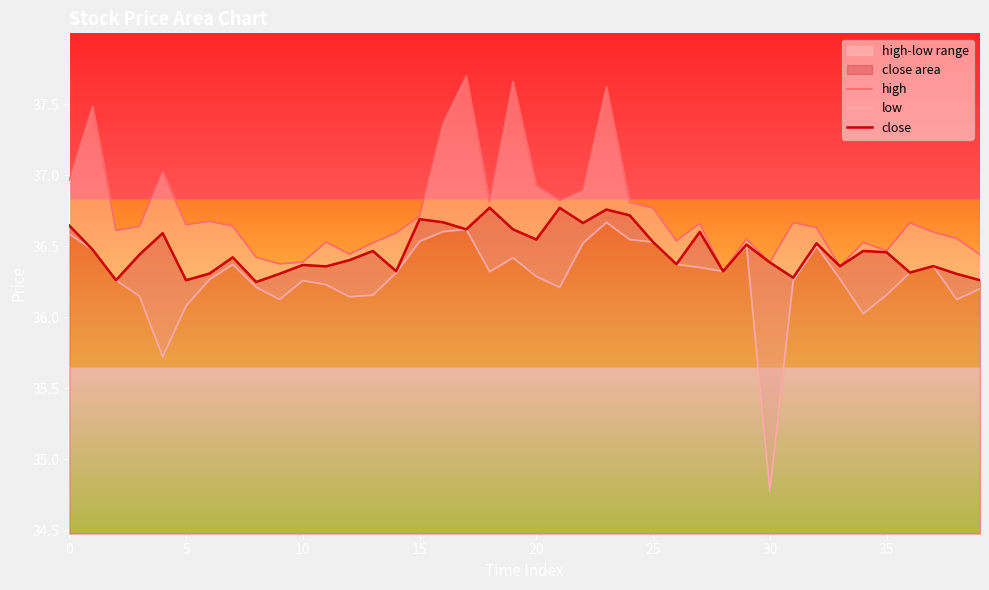

At 23, list the series in order from smallest to largest.

low, close, high